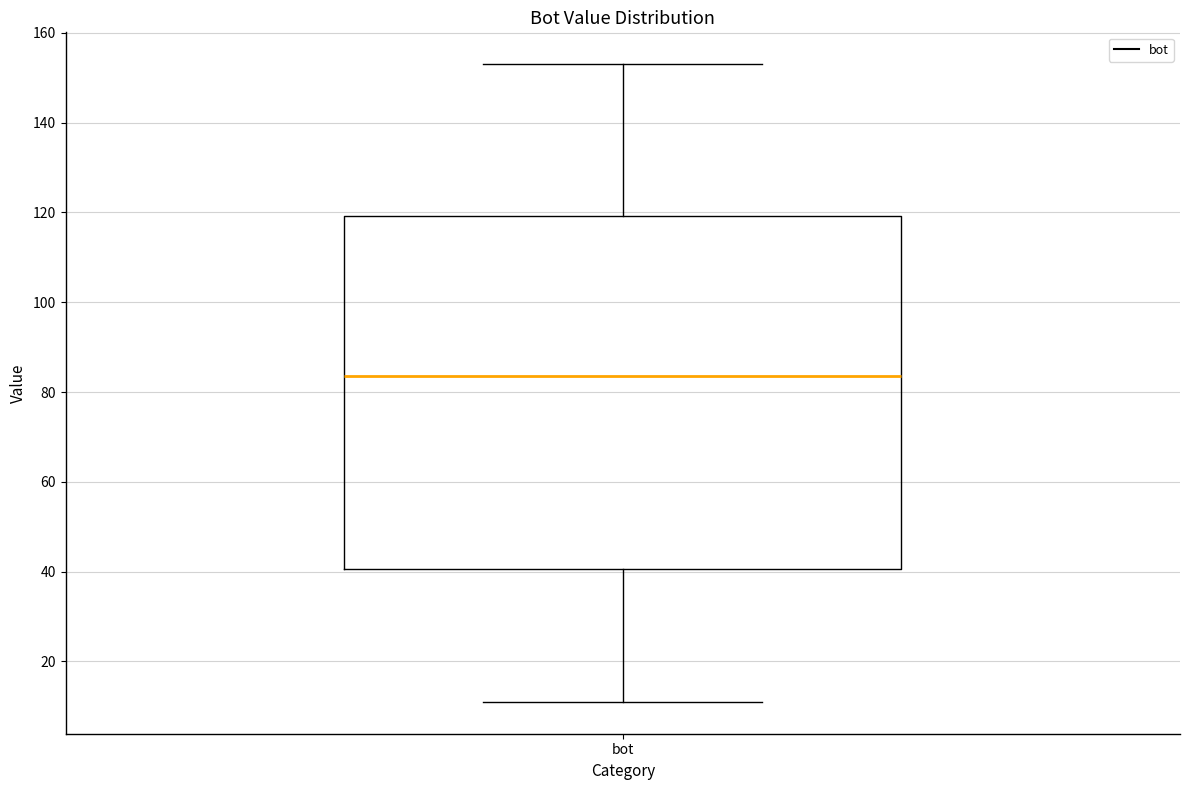

Where does the median line of the box for bot sit on the y-axis? The values are not printed on the chart, so give them approximately, as read against the axis.

84